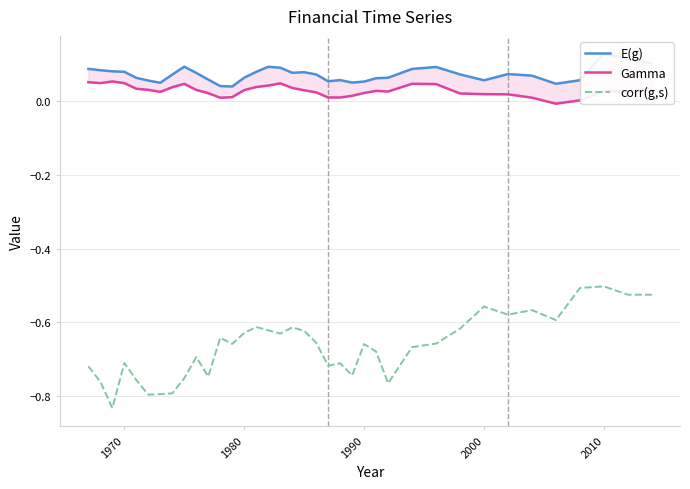

The value of Gamma at 12 is 0.0. True or false?

False